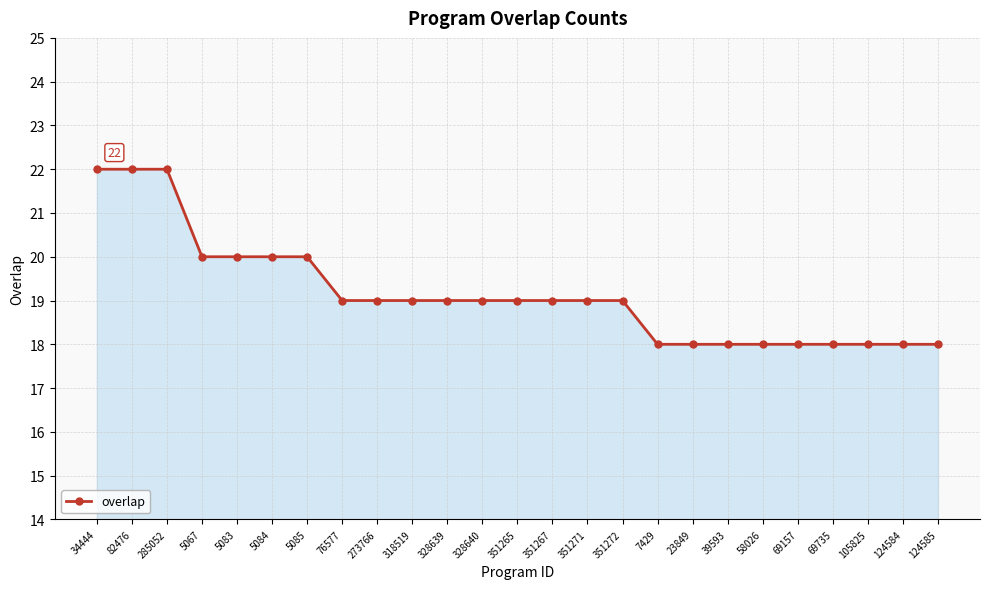

True or false: the data shows 19 at 351271.

True